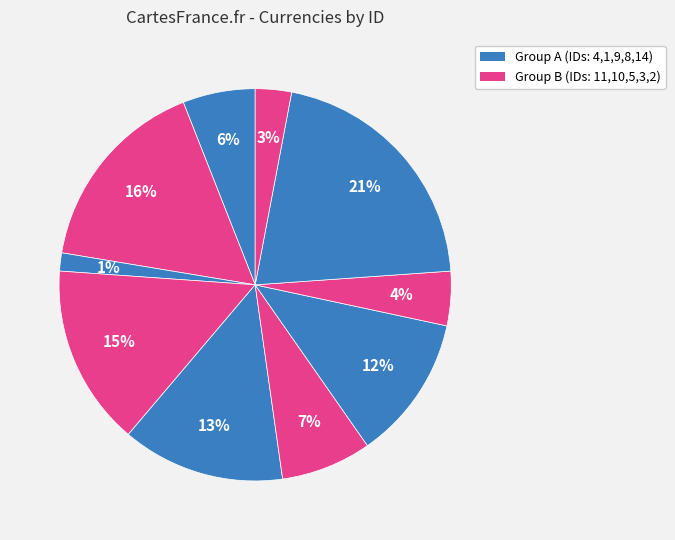

To the nearest percent, what is the average slice percentage?

10%